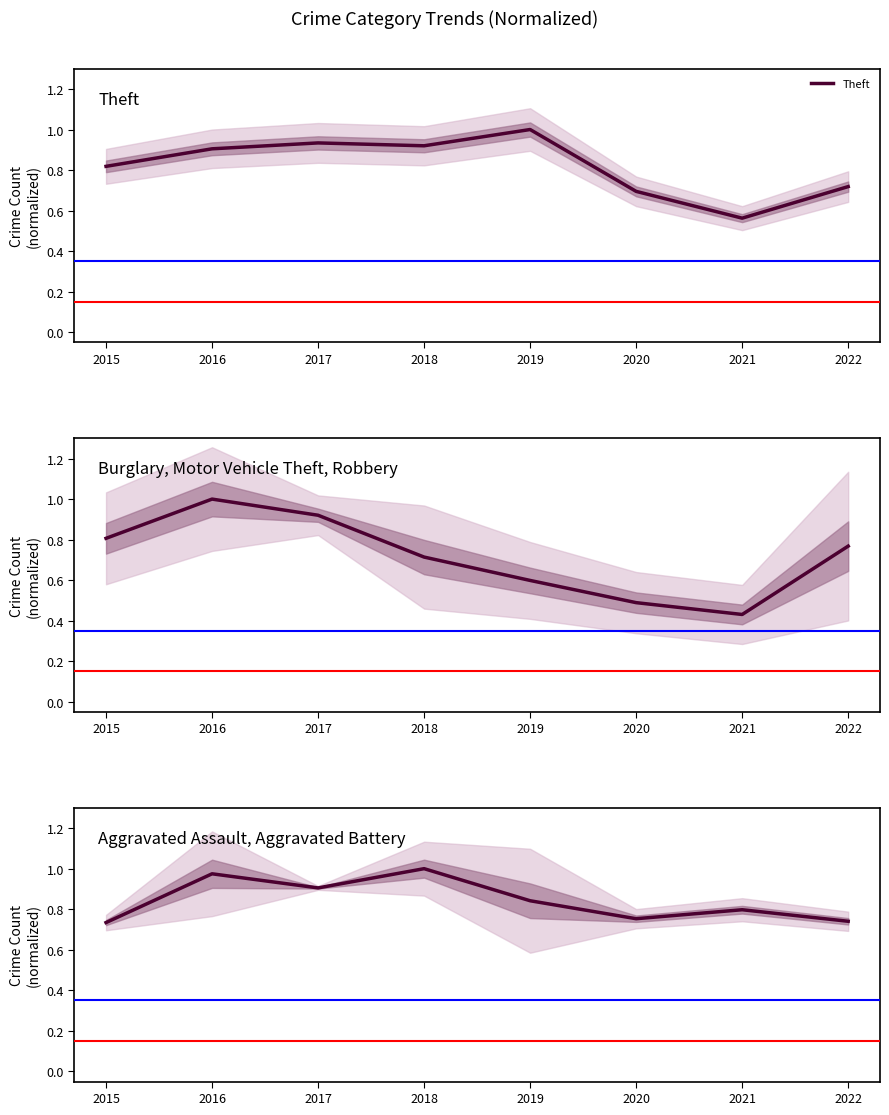

Reading left to right, list all the values displayed in this chart.

Theft: 0.8	0.9	0.9	0.9	1.0	0.7	0.6	0.7
Burglary, Motor Vehicle Theft, Robbery: 0.8	1.0	0.9	0.7	0.6	0.5	0.4	0.8
Aggravated Assault, Aggravated Battery: 0.7	1.0	0.9	1.0	0.8	0.8	0.8	0.7